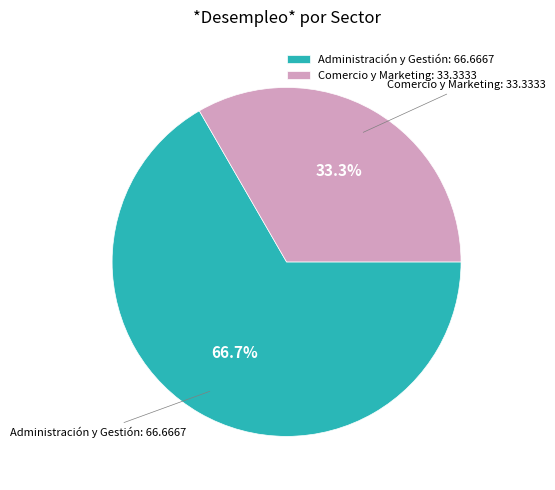

Is it true that Administración y Gestión is 67% of the pie?

True